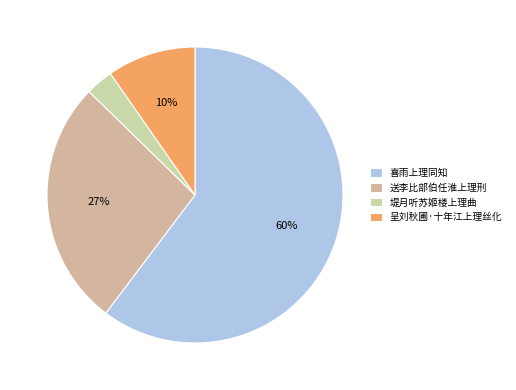

Rank the categories by value from highest to lowest.

喜雨上理同知, 送李比部伯任淮上理刑, 呈刘秋圃·十年江上理丝化, 堤月听苏姬楼上理曲